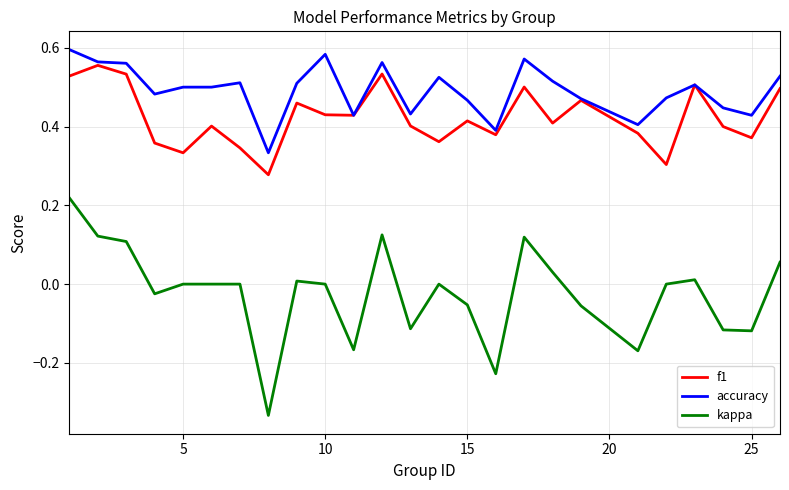

Which series has the widest spread of values?

kappa